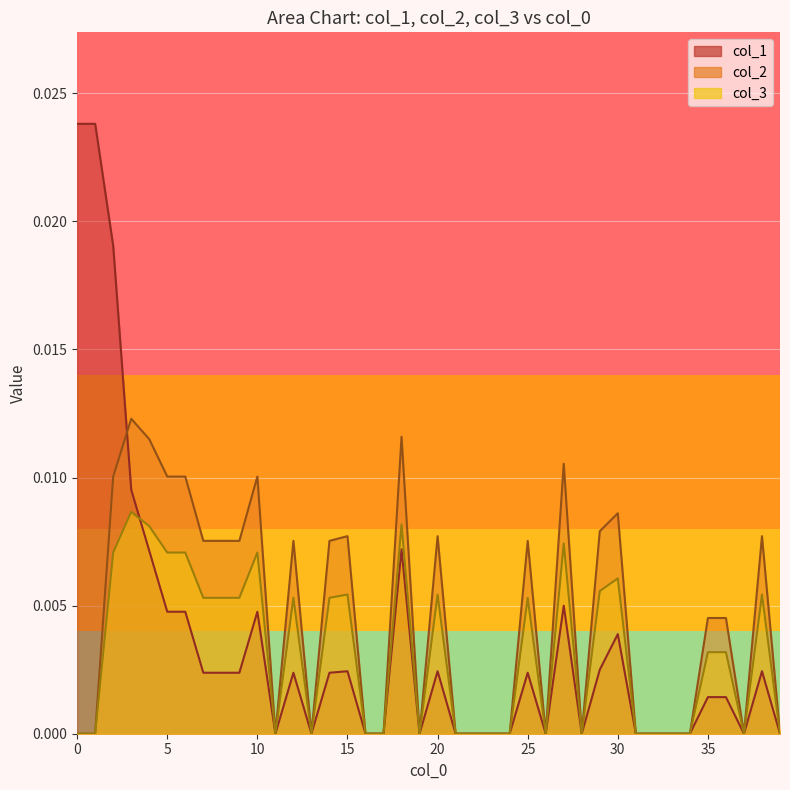

Is the value of col_3 at 4.0 greater than the value of col_1 at 3.0?

No